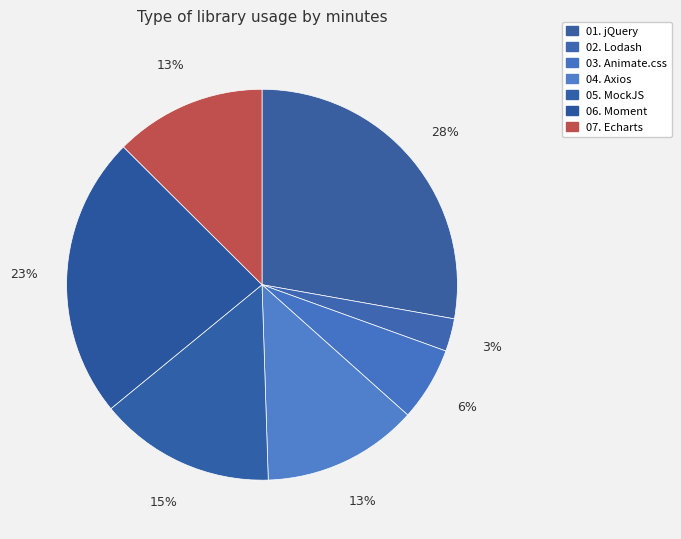

How many segments does this pie chart have?

7